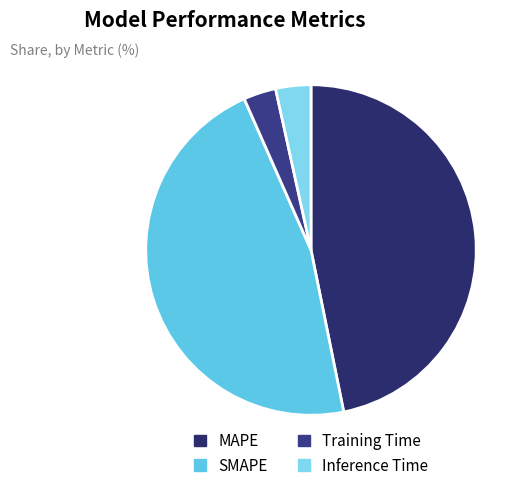

Count the number of slices in the pie.

4